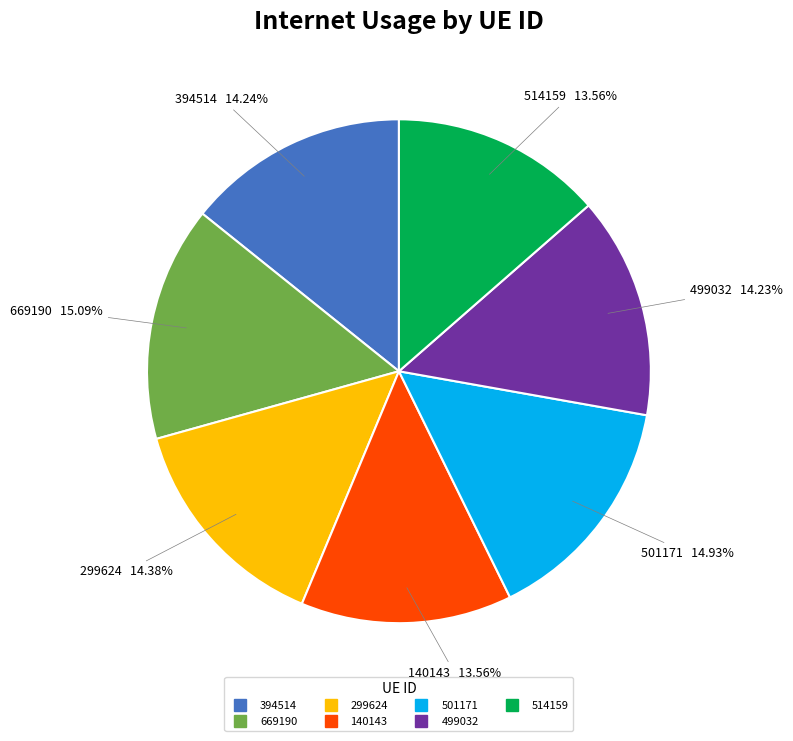

Does 499032 represent more than half of the total?

No